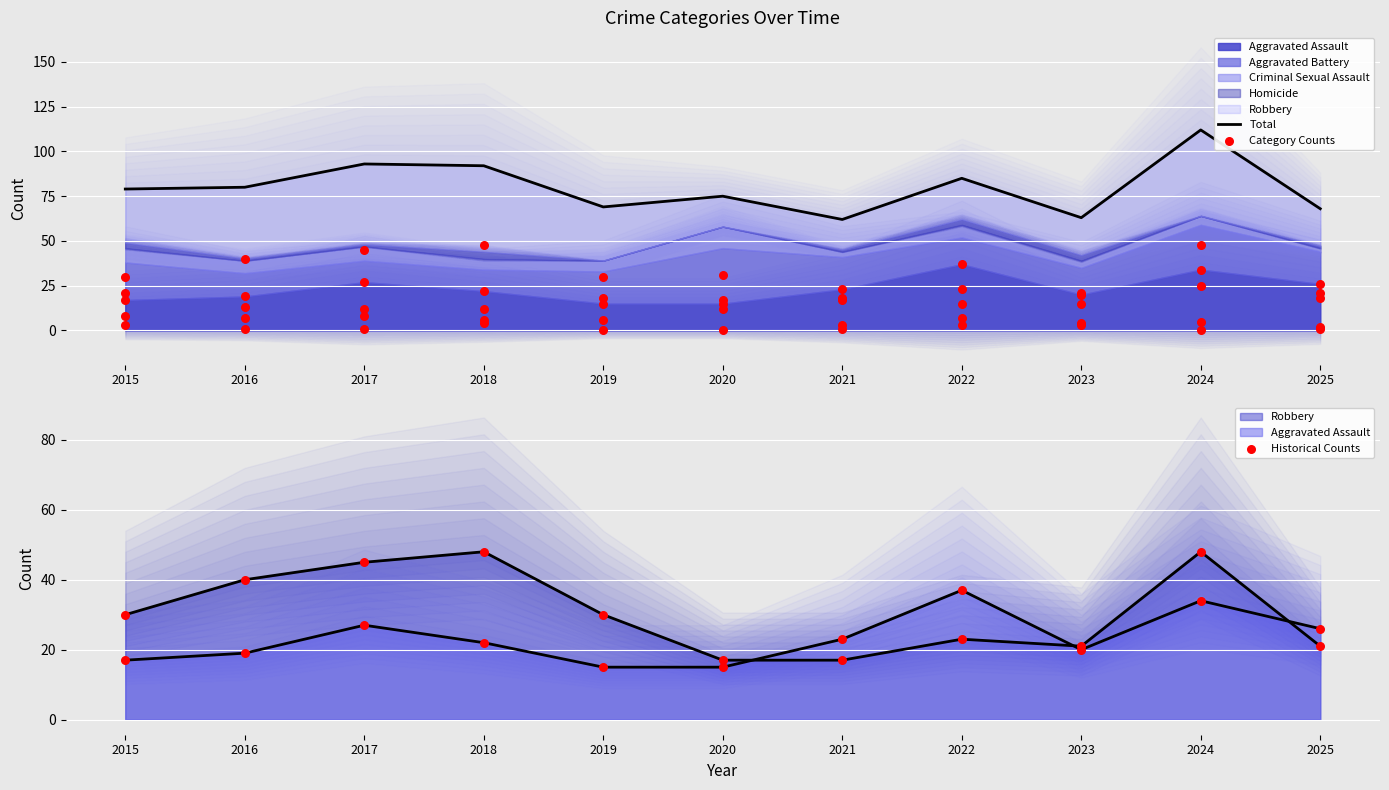

What is the ratio of the value at 2019 to the value at 2025?

1.0